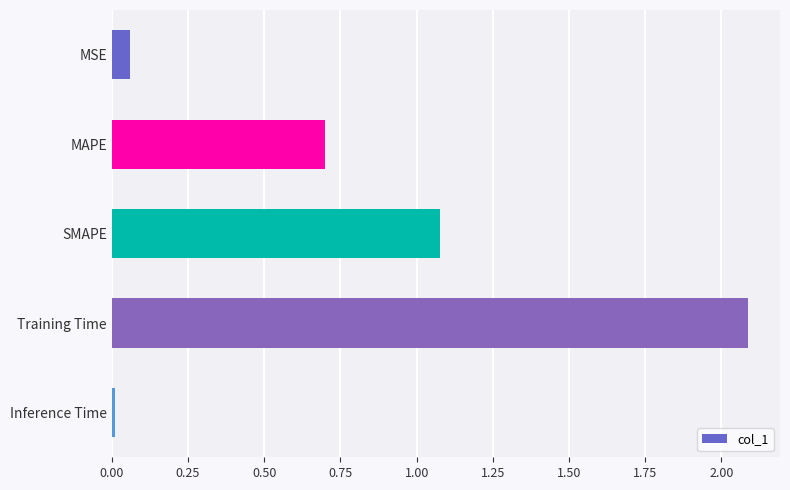

What is the maximum value shown in the chart?

2.1